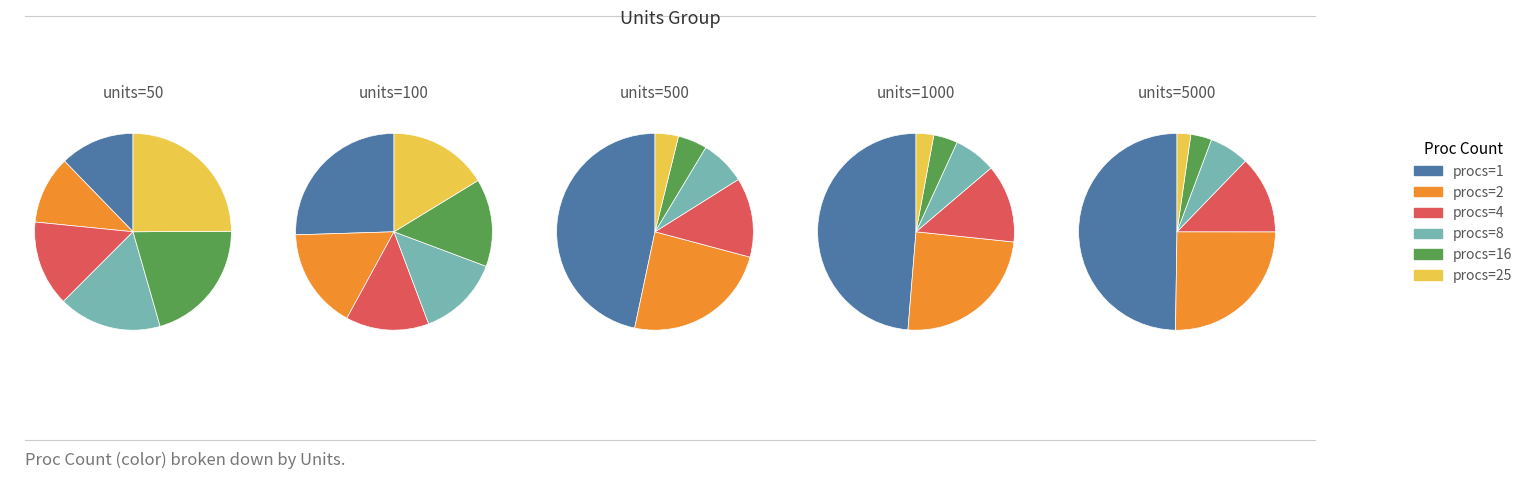

To the nearest percent, what is the combined percentage of 8 and 2?

28%